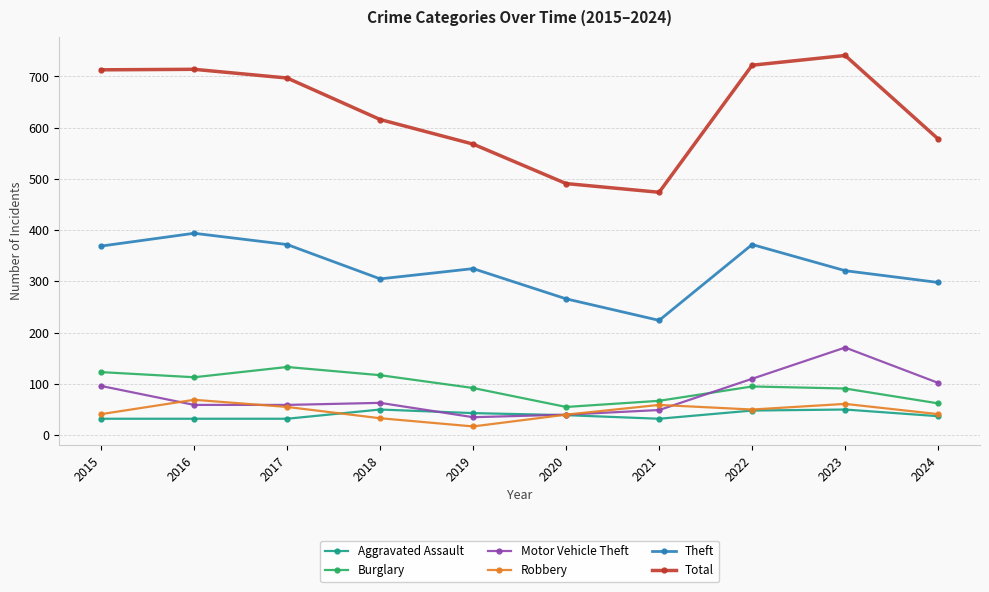

What is the value of the Theft point at the 1st from the left?

369